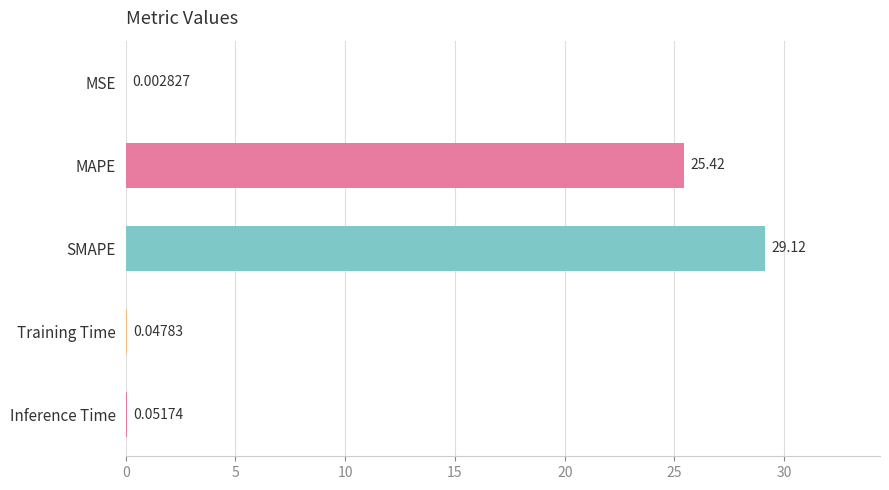

Which has a higher value, Inference Time or Training Time?

Inference Time